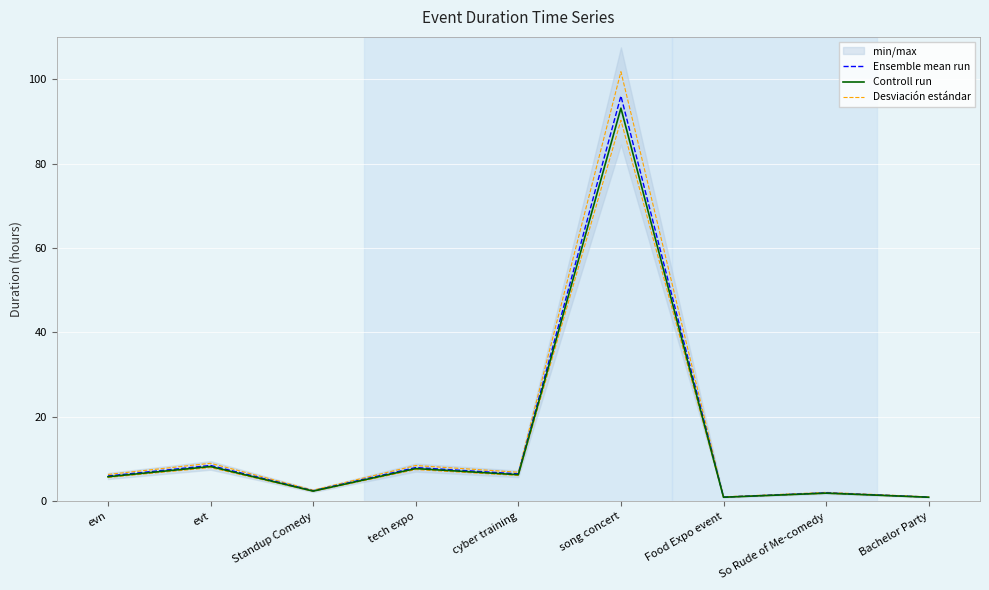

True or false: Controll run and Ensemble mean run cross at least once.

False